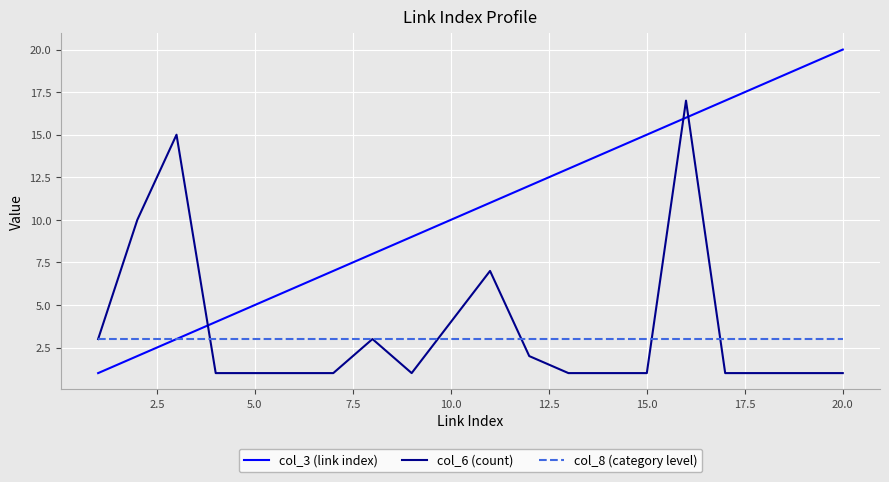

What is the maximum value shown in the chart?

20